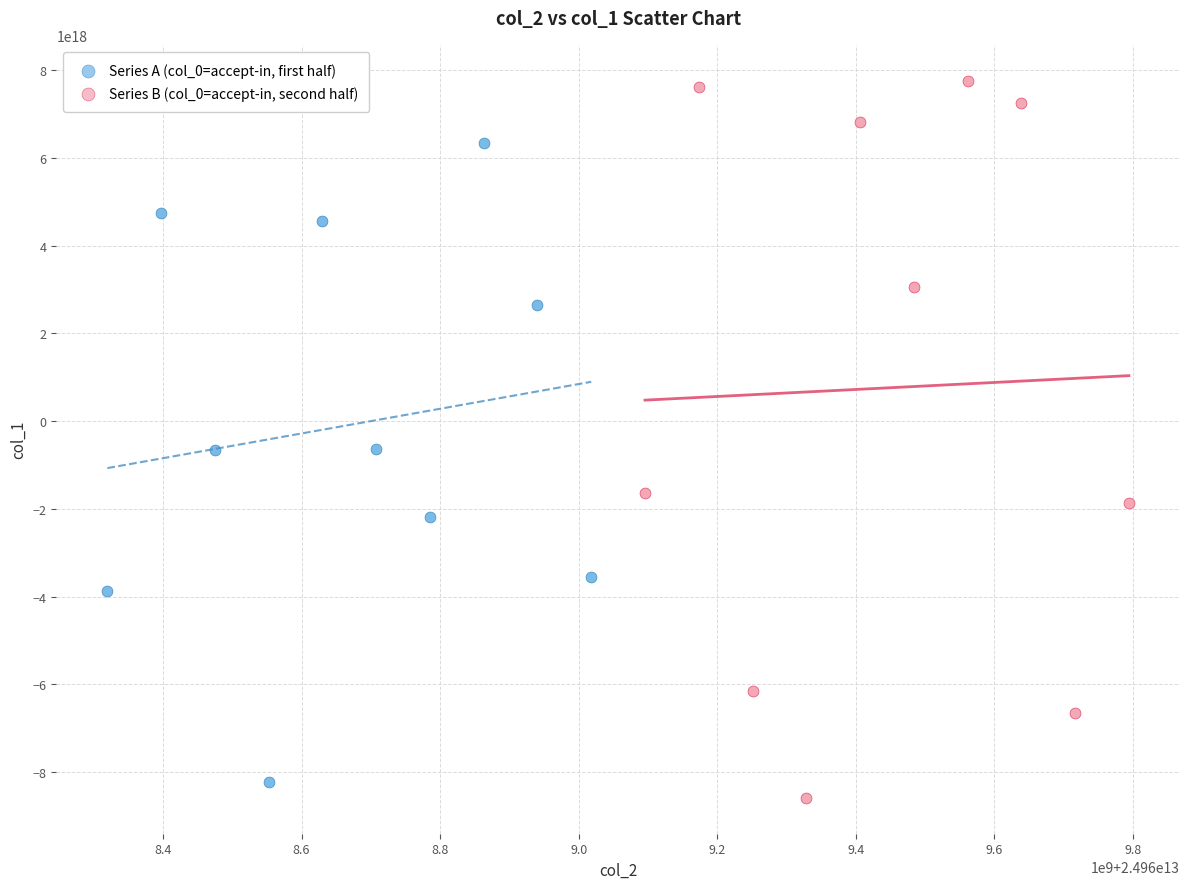

Which series has the largest Y range (max minus min)?

Series B (col_0=accept-in, second half)